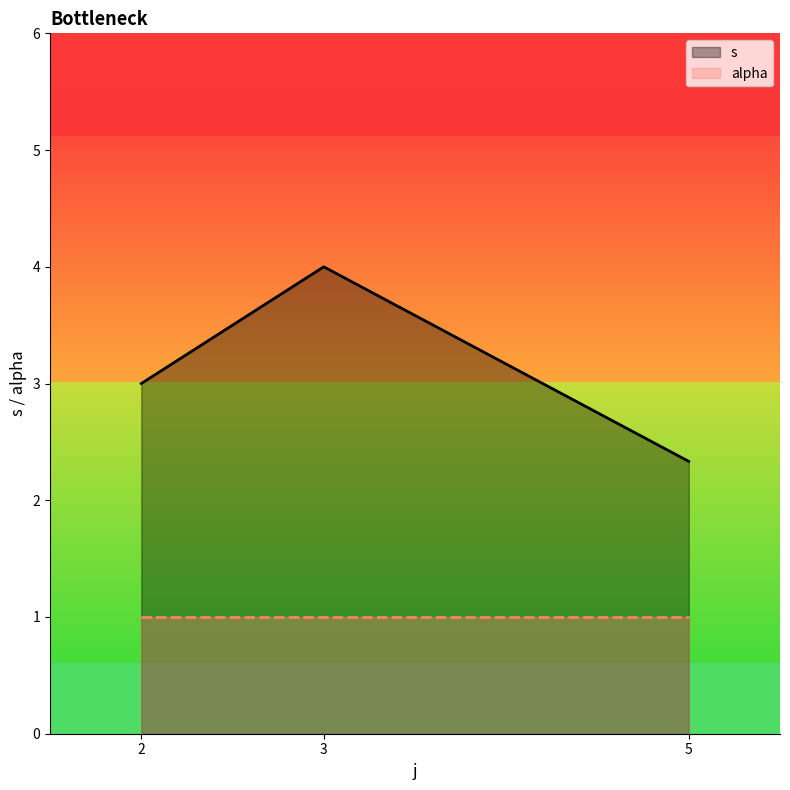

What is the average value of the alpha series?

1.0